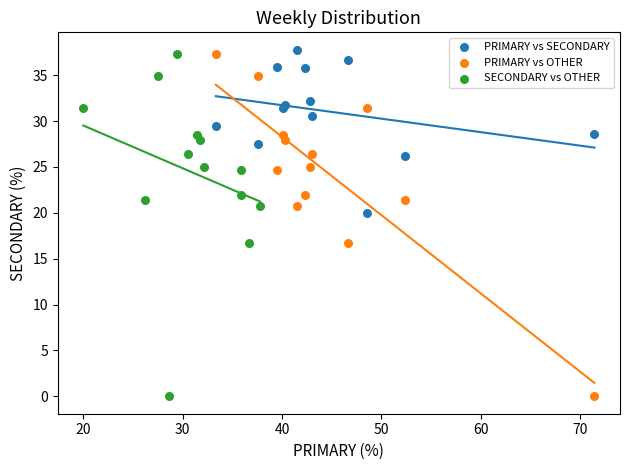

What are all the series names shown in the legend?

PRIMARY vs SECONDARY, PRIMARY vs OTHER, SECONDARY vs OTHER